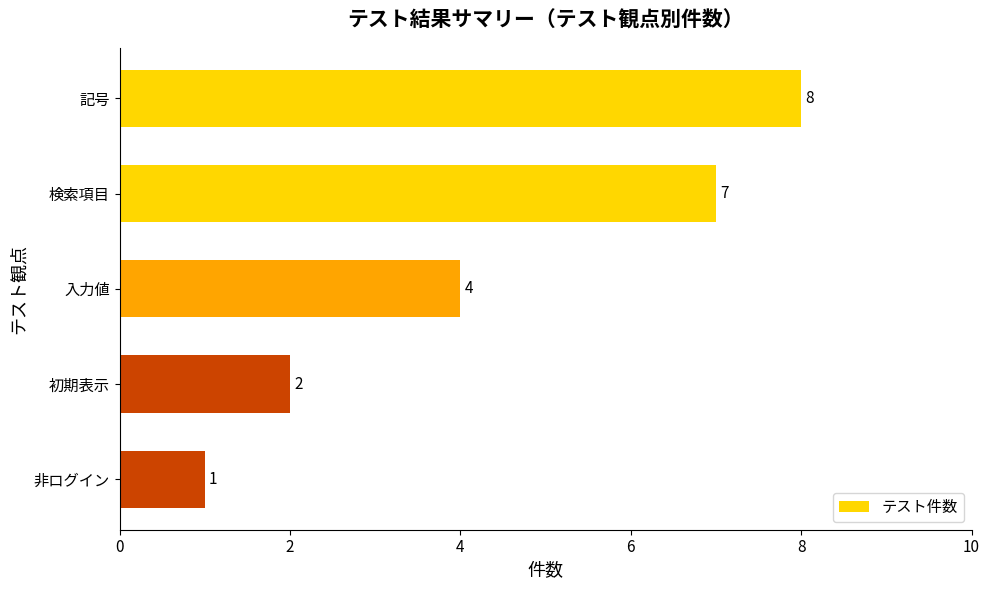

Are the bars horizontal?

Yes